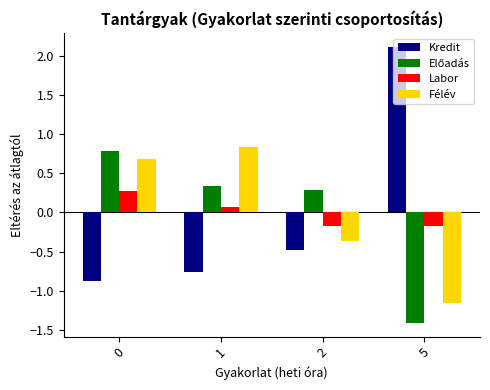

What is the approximate value of Félév at 0?

0.7